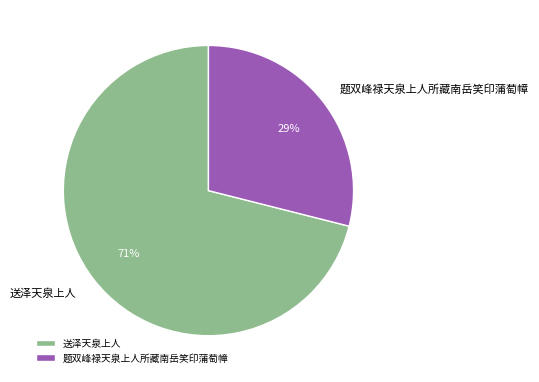

Approximately how many times larger is the value at 题双峰禄天泉上人所藏南岳笑印蒲萄幛 compared to 送泽天泉上人?

0.4